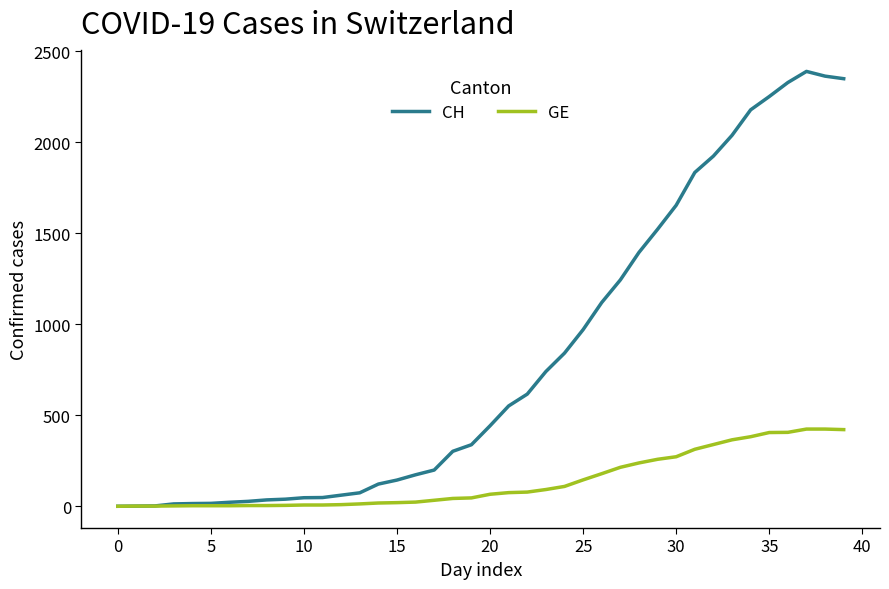

Which series has the largest total across all categories?

CH